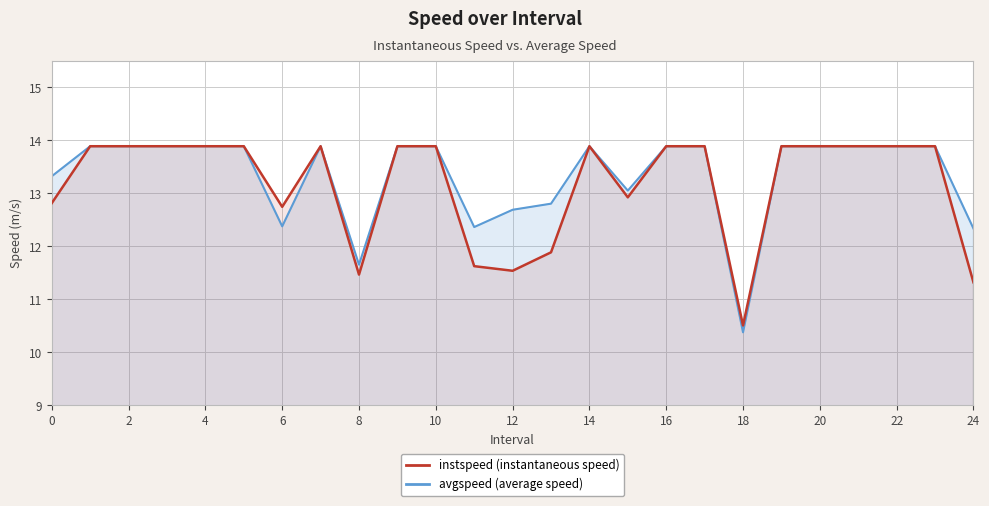

True or false: instspeed and avgspeed cross at least once.

False